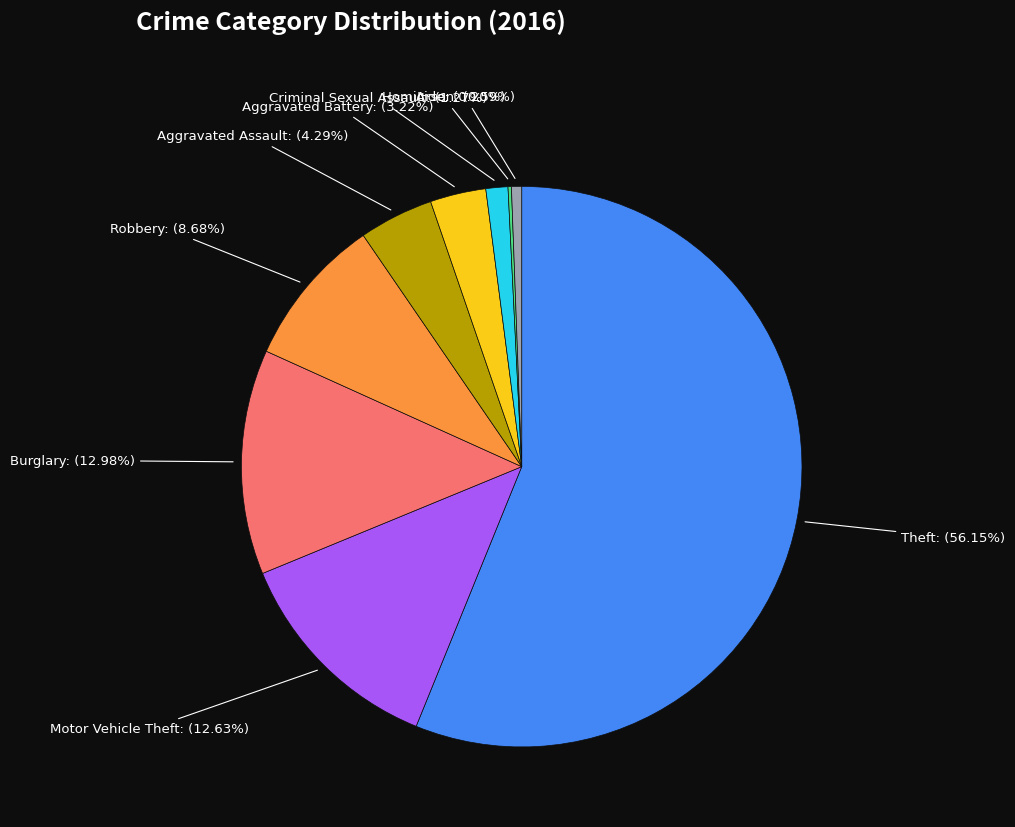

Is the sum of Aggravated Assault and Arson greater than half?

No